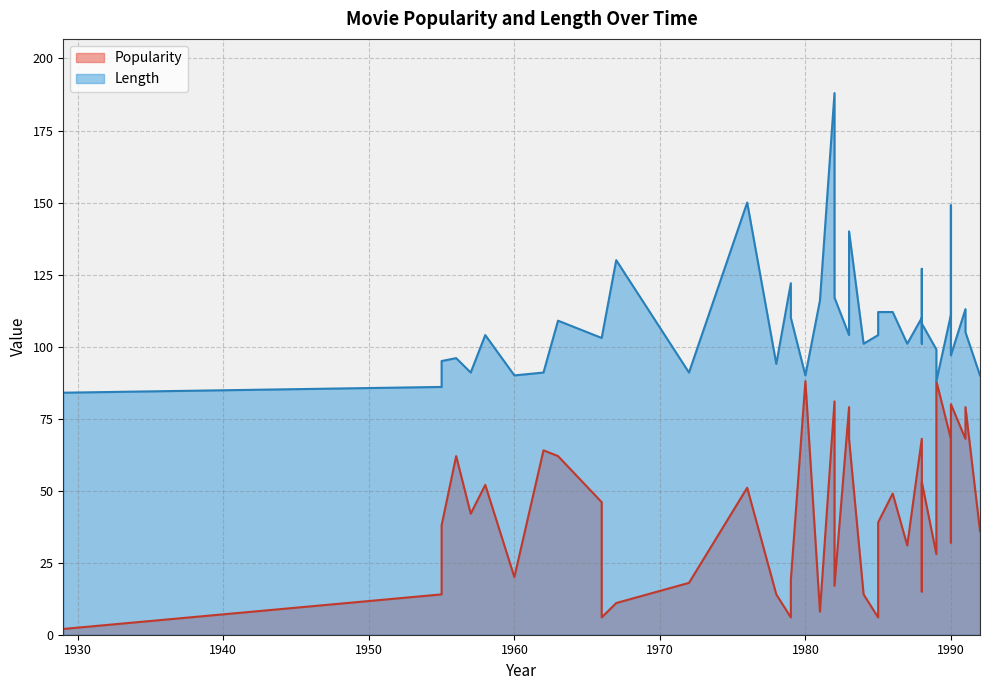

How many lines are shown in the chart?

2